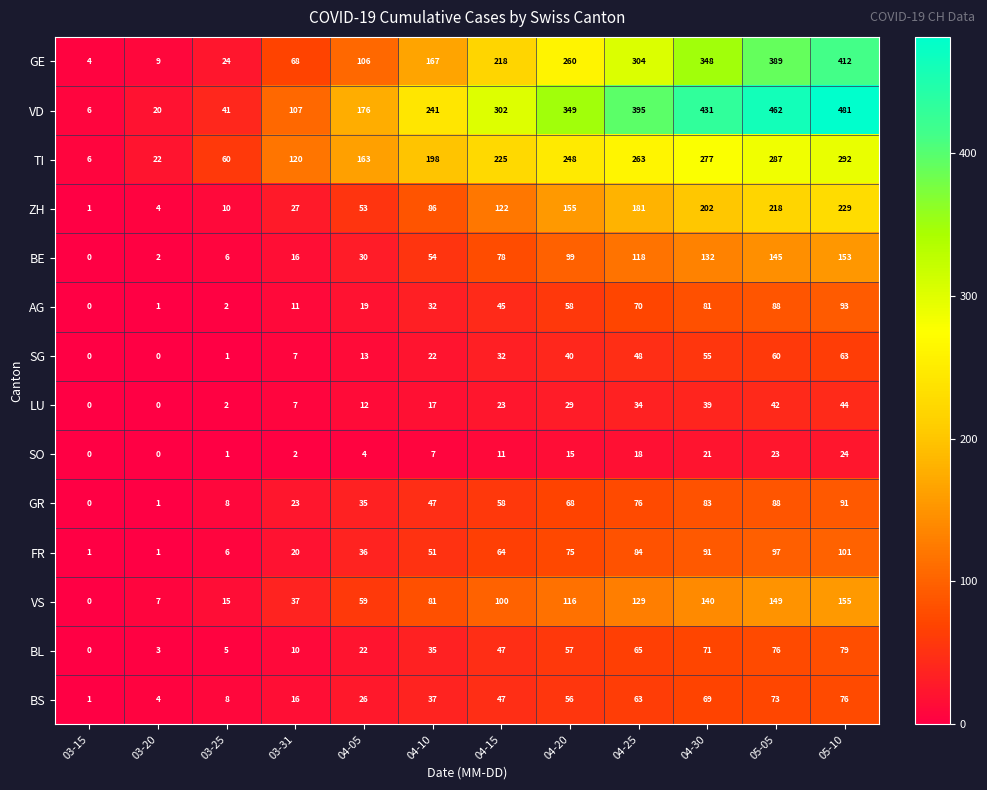

At which label is FR closest to 51?

04-10